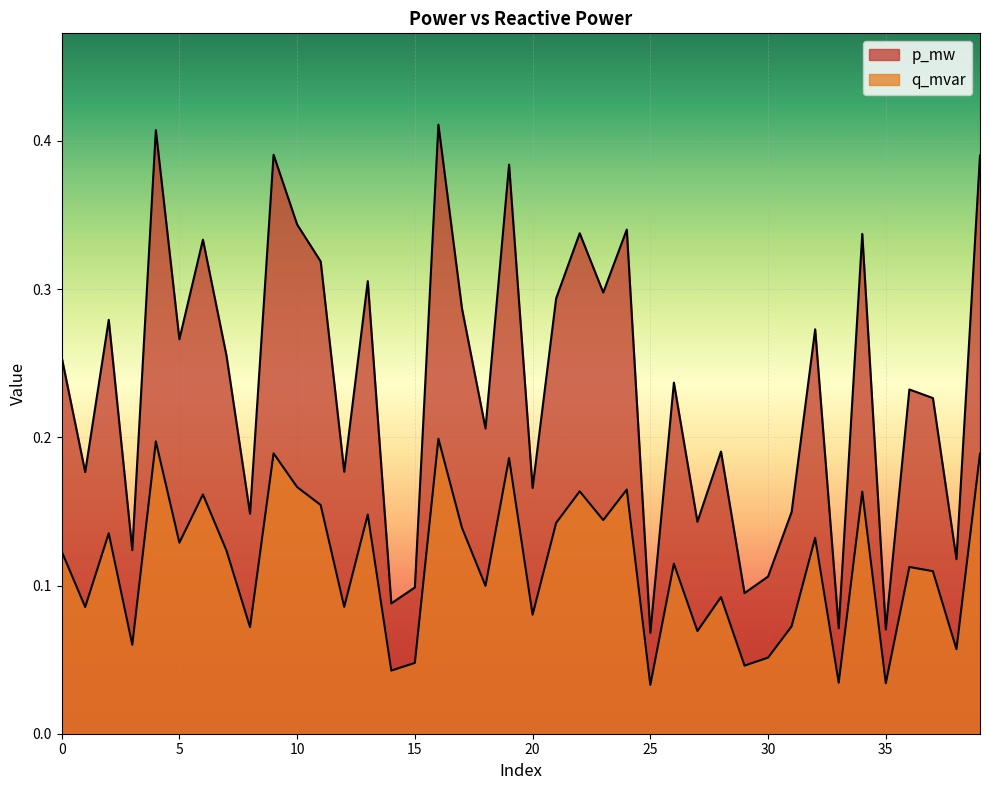

What is the difference between the maximum and minimum values in the p_mw series?

0.3